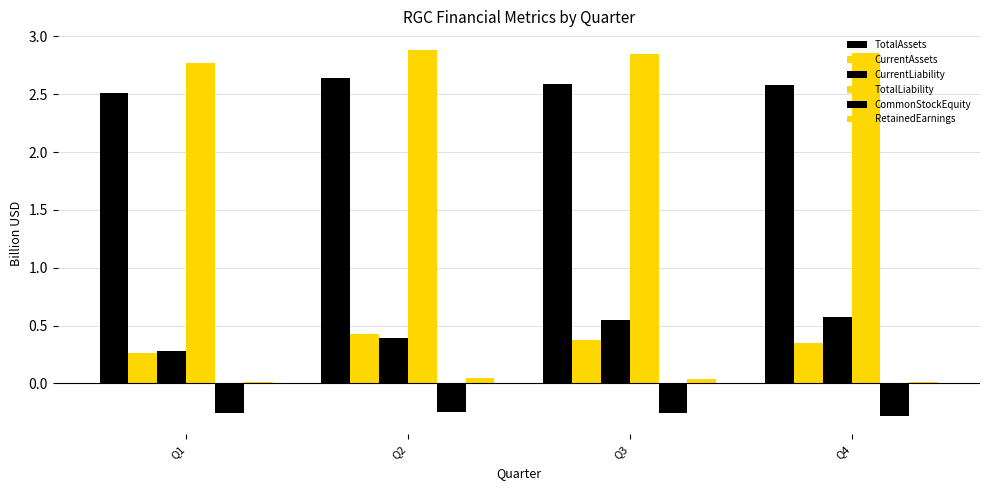

What is the approximate value of CommonStockEquity at Q2?

-0.2